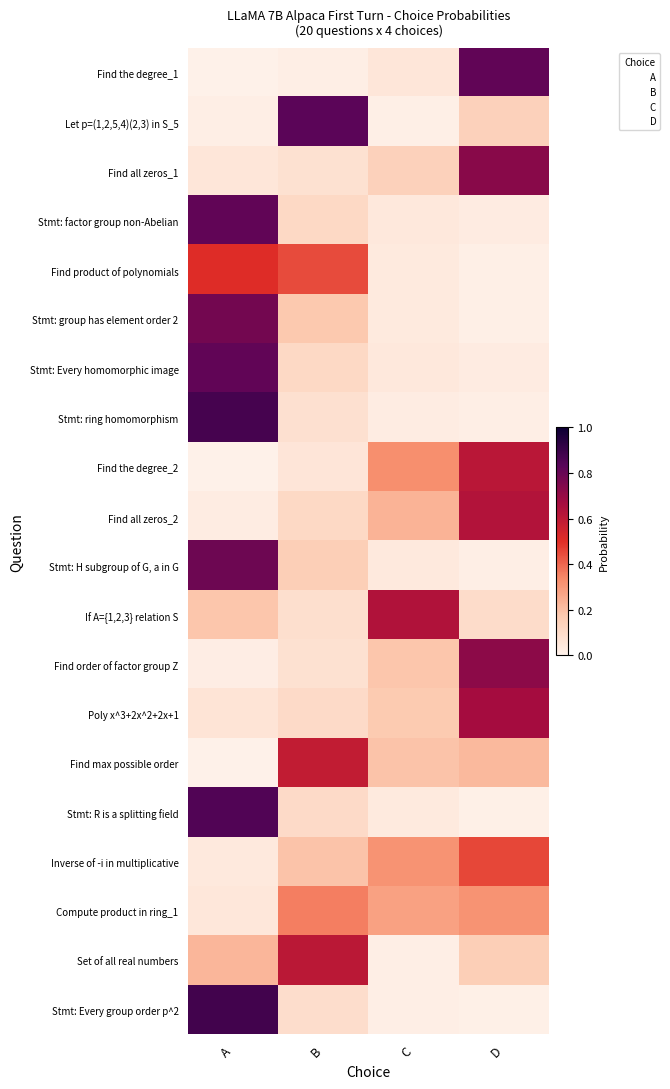

Count the number of data series in this chart.

20